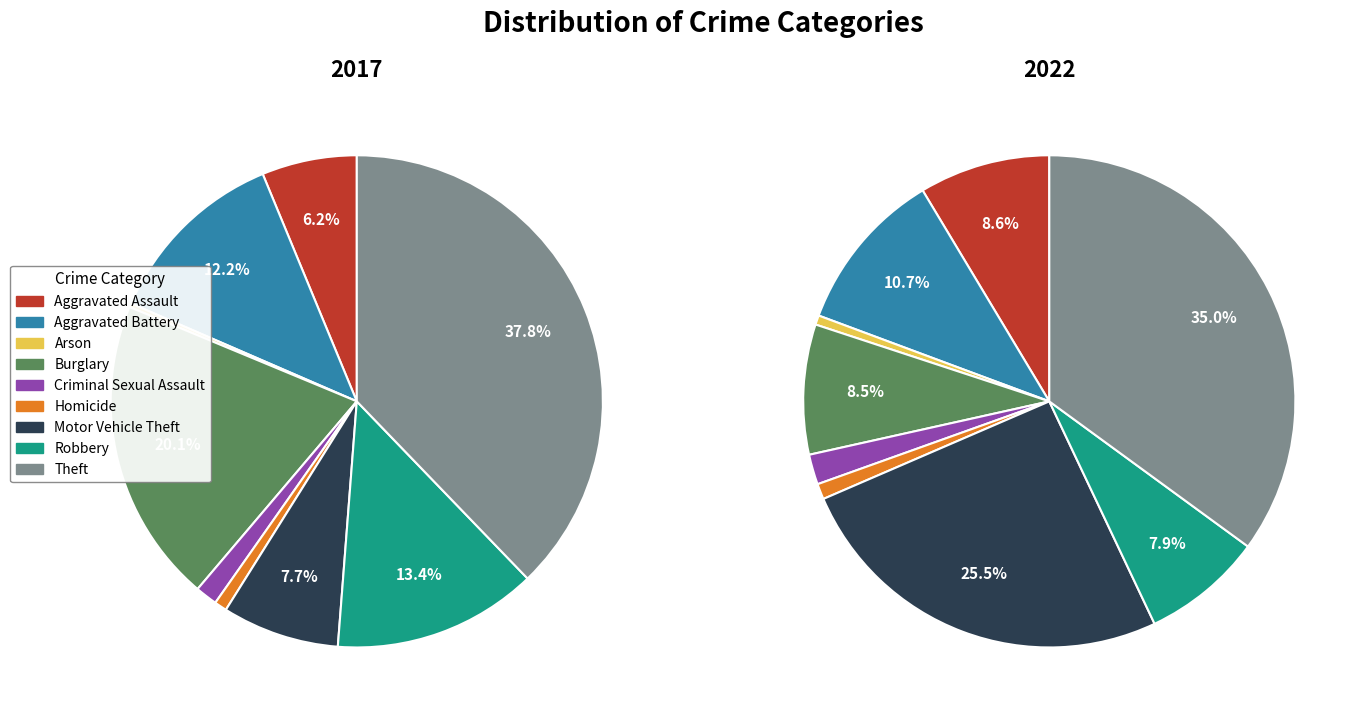

Is the sum of Criminal Sexual Assault and Aggravated Battery greater than half?

No